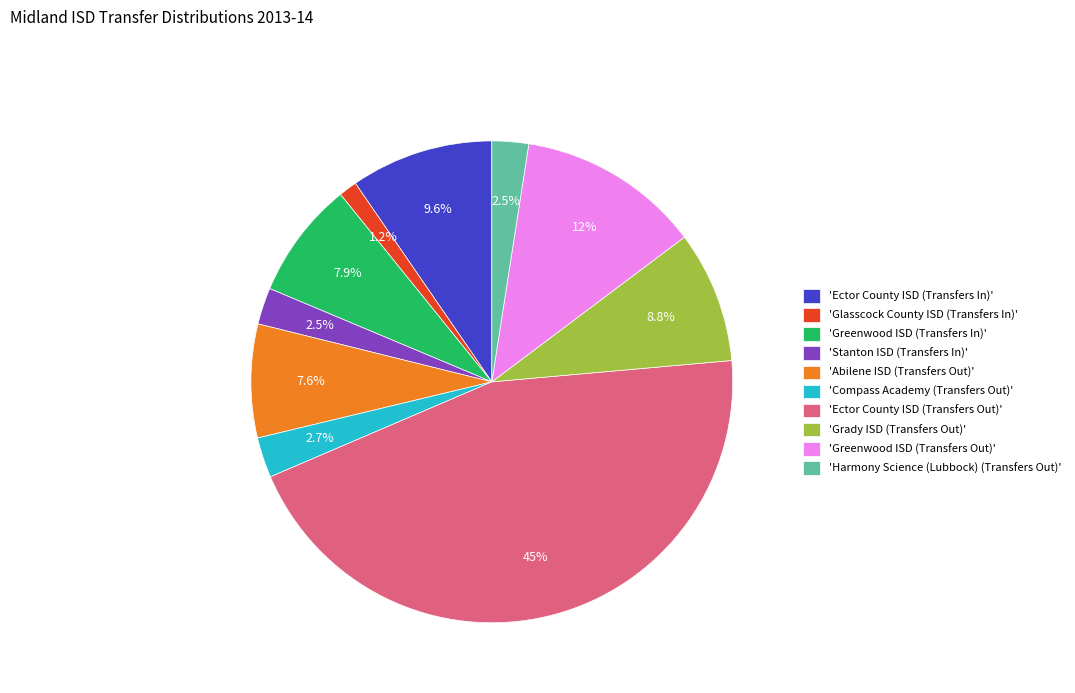

Combined, what portion of the pie is 'Greenwood ISD (Transfers In)' and 'Compass Academy (Transfers Out)'?

10.6%